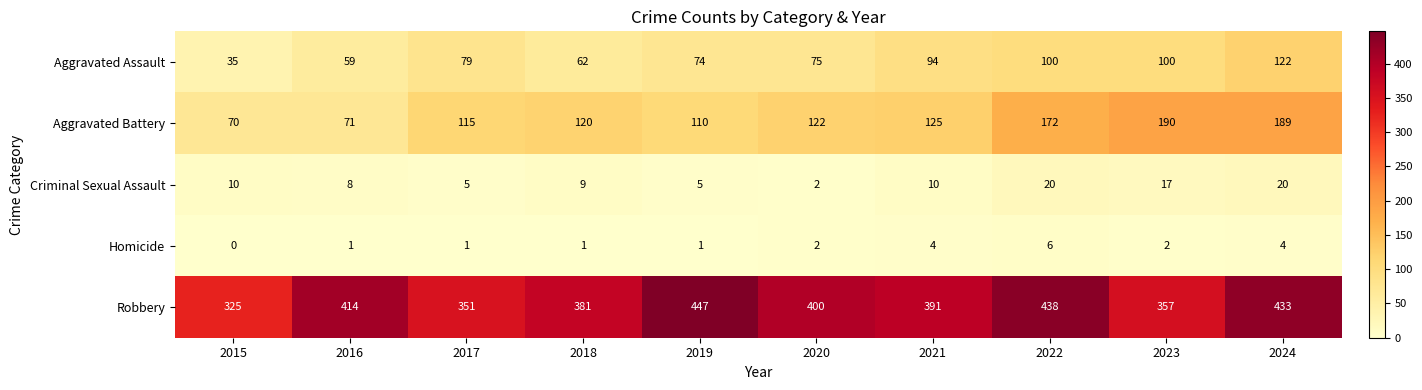

How many distinct data groups are displayed?

5